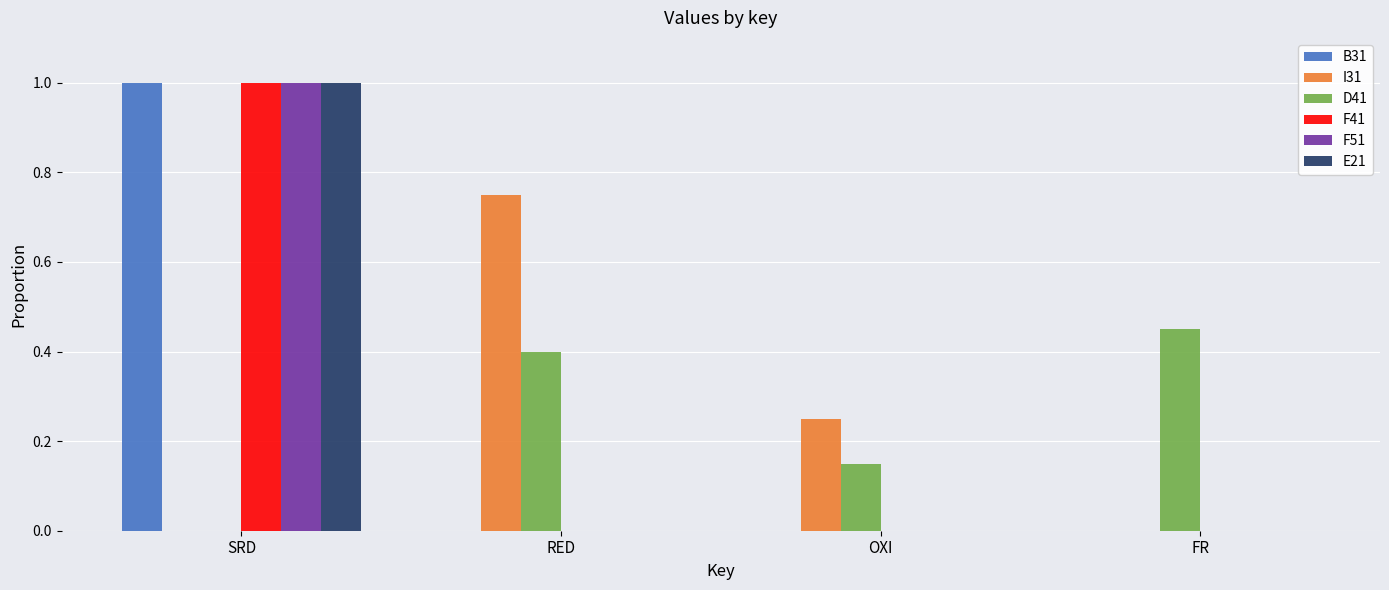

What is the sum of all F41 values?

1.0